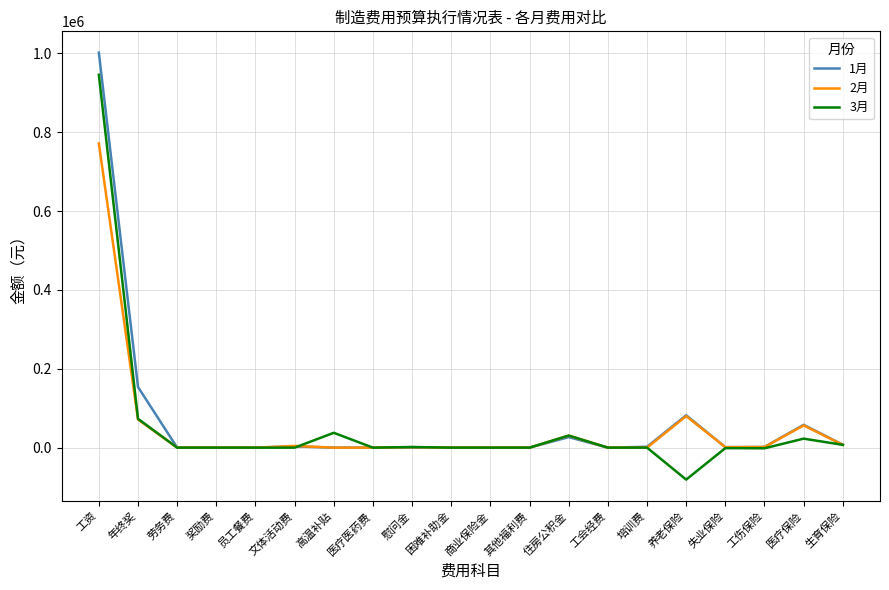

Rank the series by their maximum value, from lowest to highest.

2月, 3月, 1月